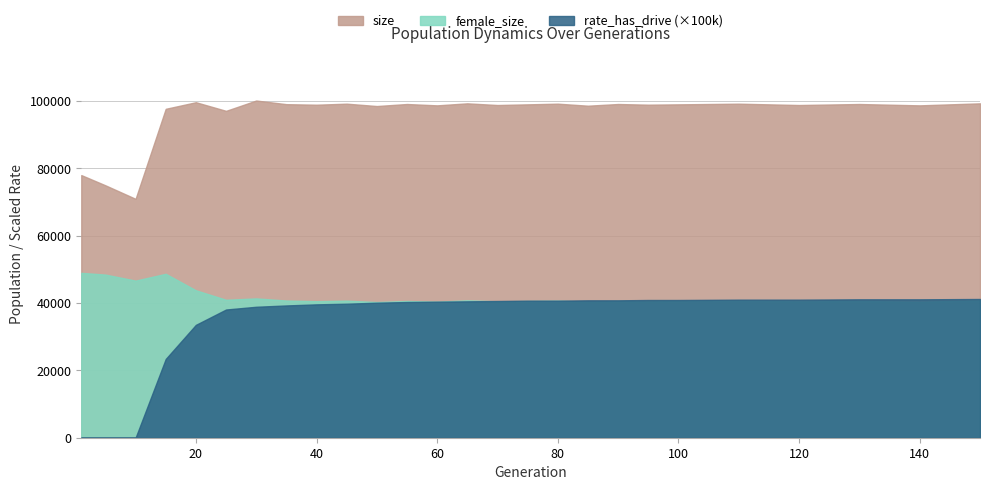

Is the value of size at 140 greater than the value of female_size at 5?

Yes